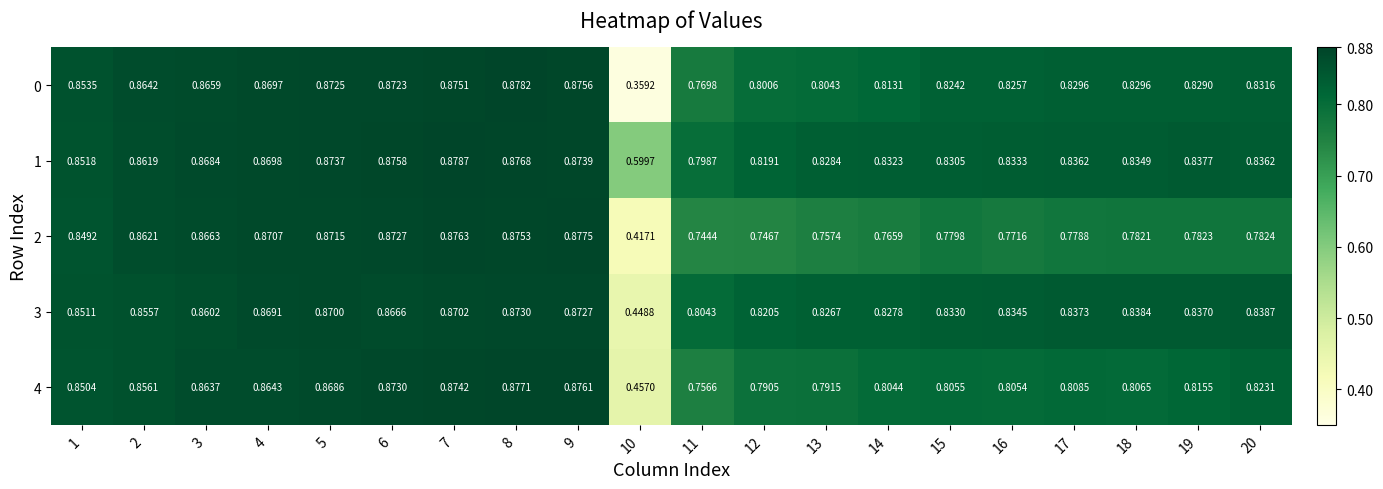

At which category is the sum across all series the highest?

8